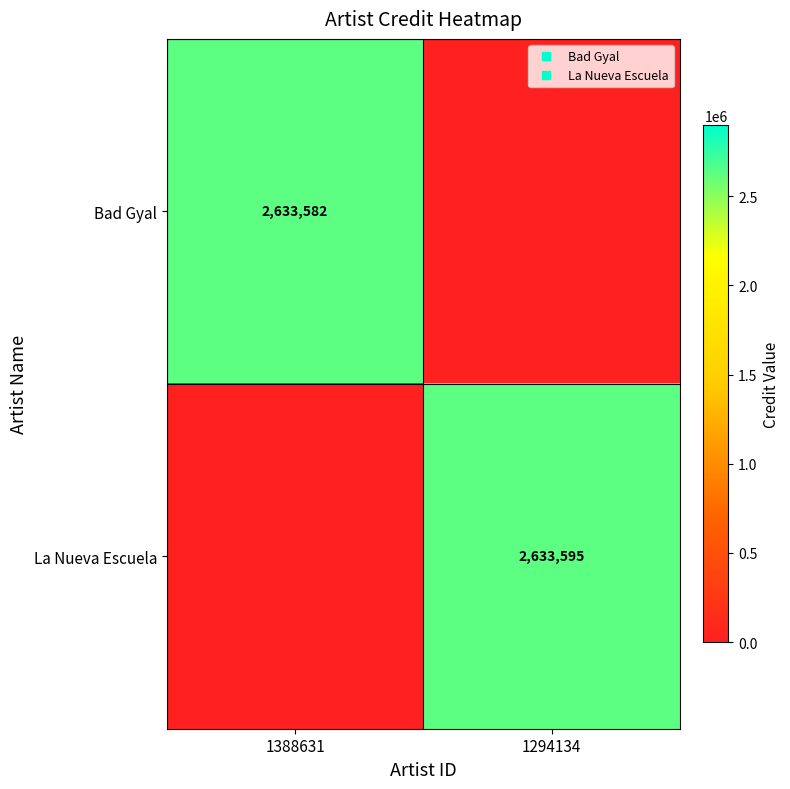

What is the difference between the highest and lowest values at 1294134?

2633595